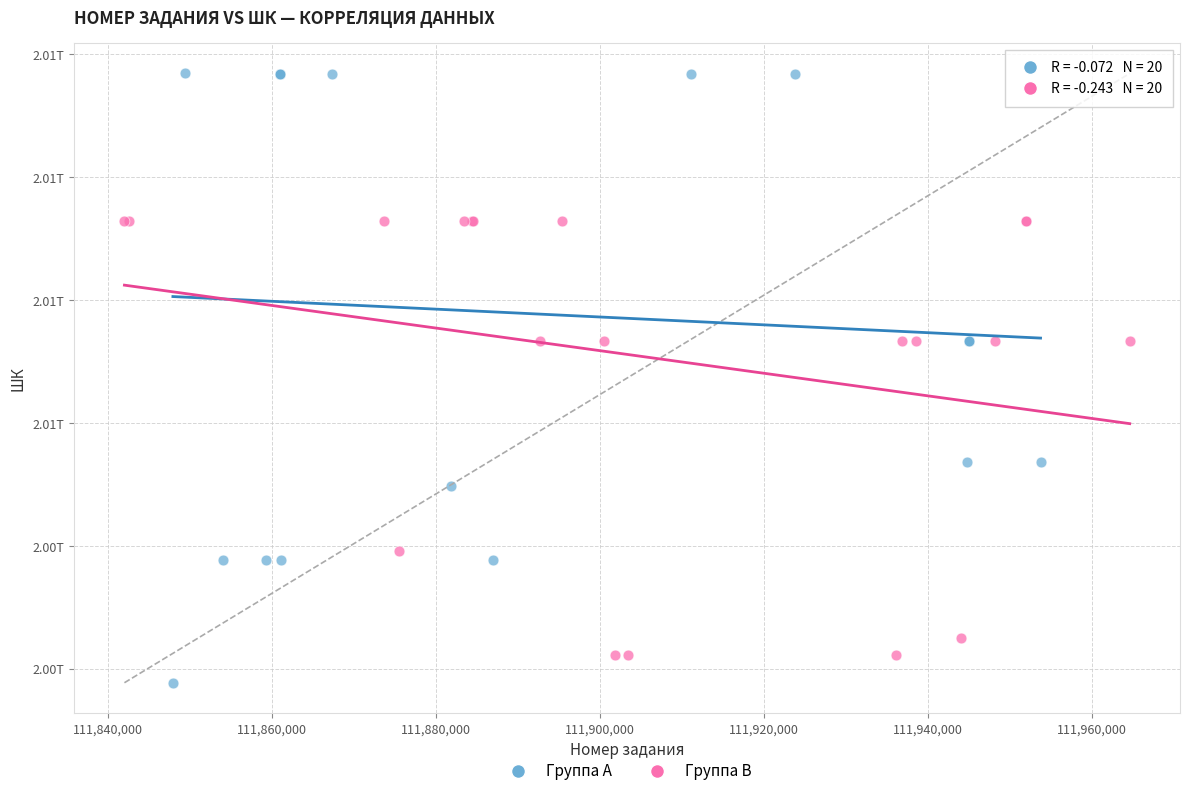

Which series has the widest spread of Y values?

Группа A